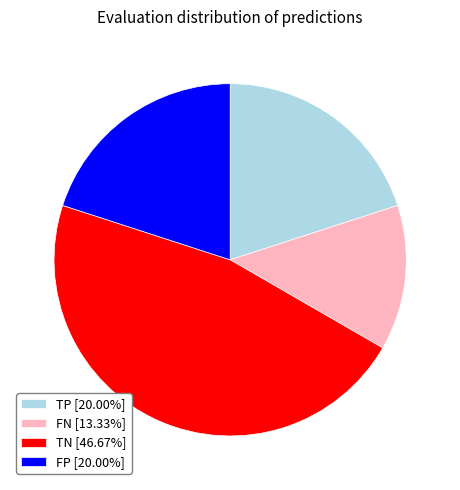

True or false: FN accounts for 13% of the total.

True